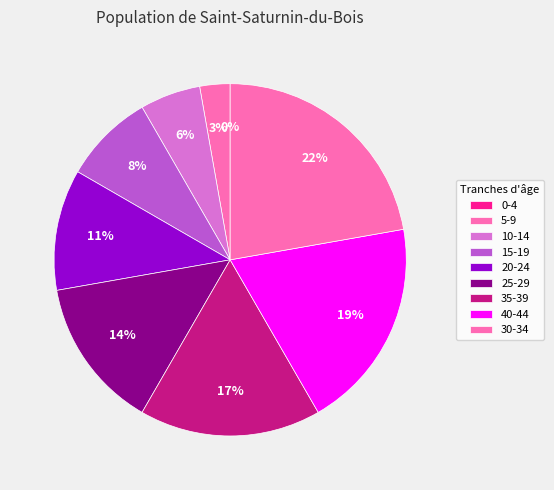

What percentage is the 30-34 slice, to the nearest percent?

22%